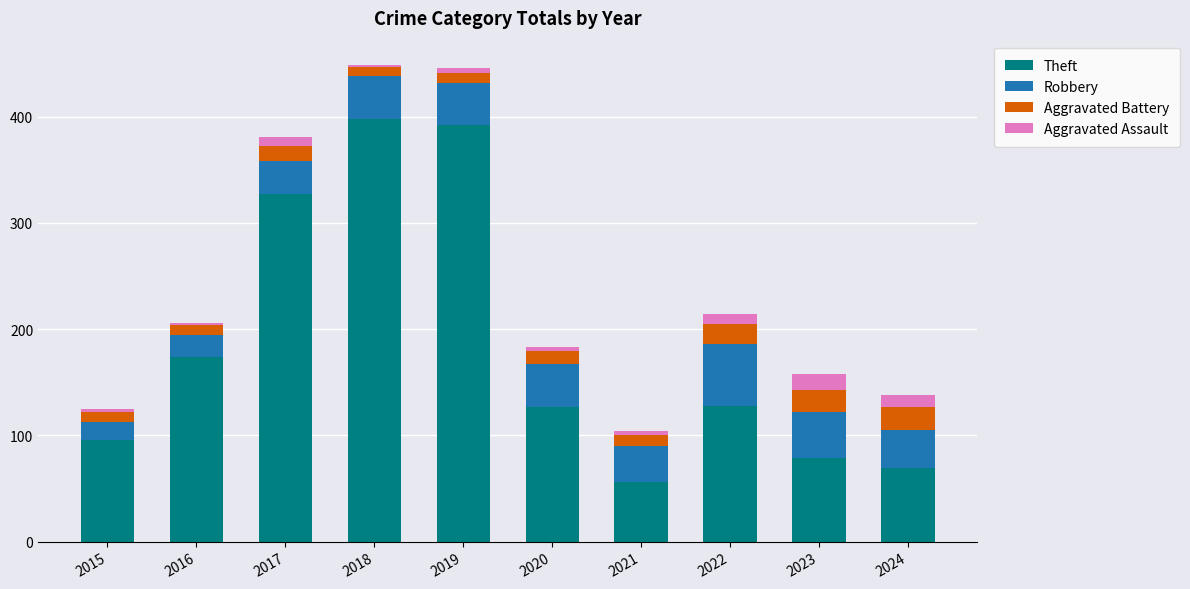

How many distinct data groups are displayed?

4